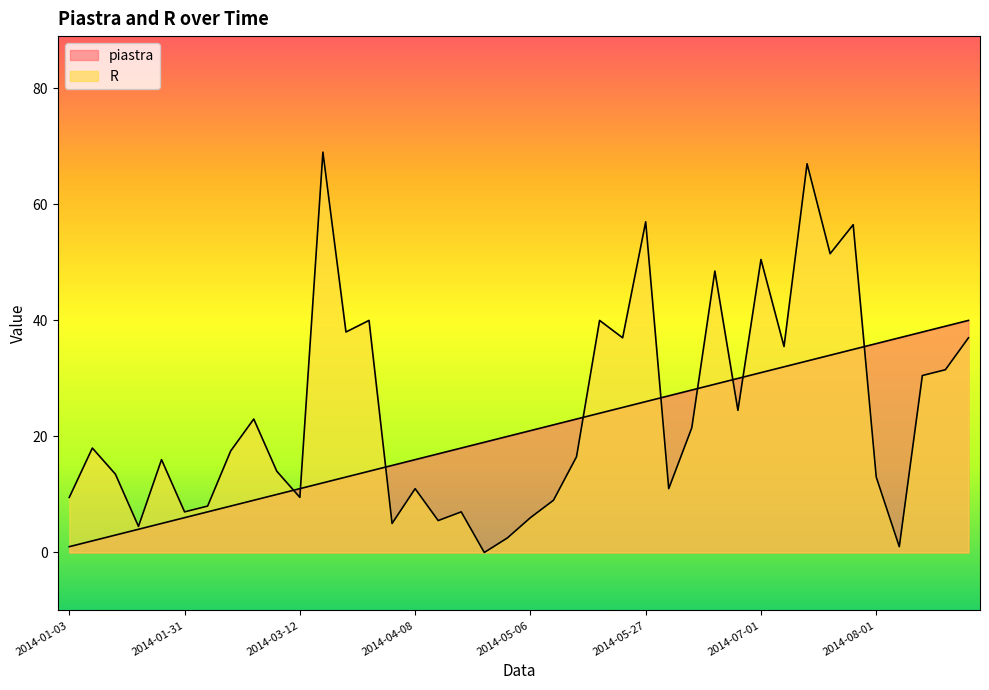

Where does the piastra series first go above 21?

2014-05-09